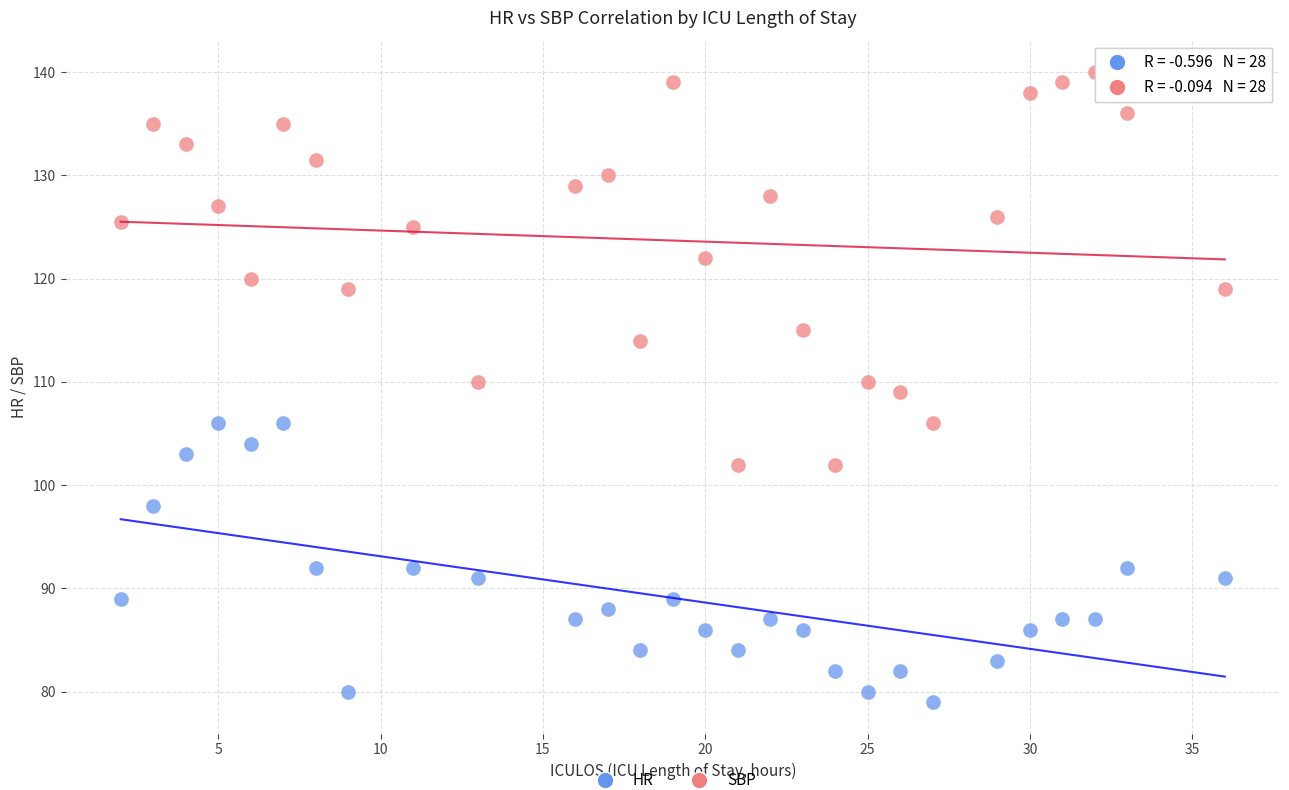

Across all data points, what is the range of X values (max minus min)?

34.0